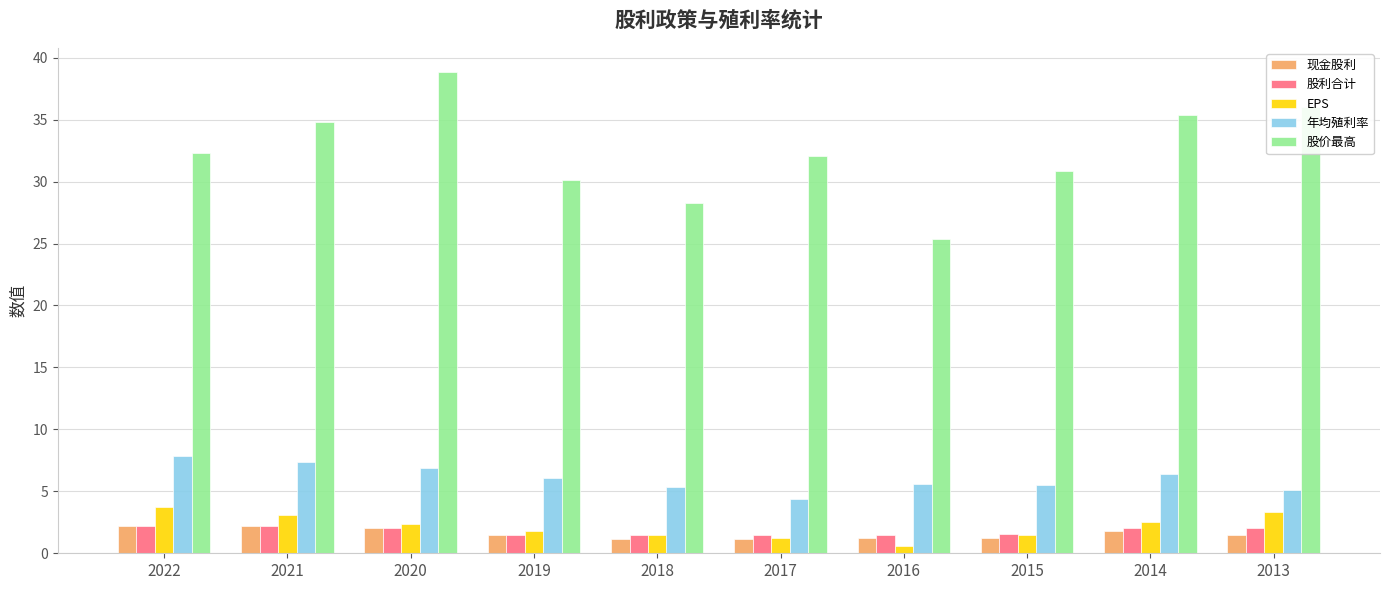

What is the difference between the maximum and minimum values in the 股利合计 series?

0.7